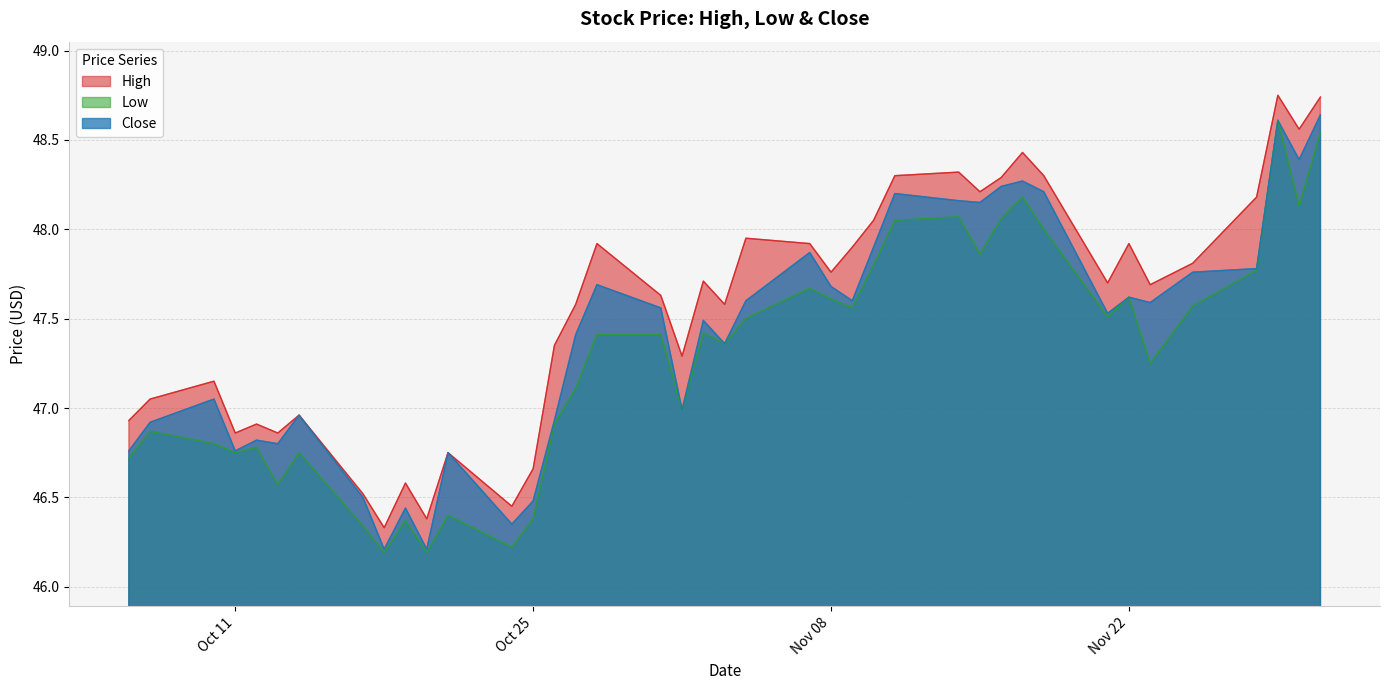

What is the lowest value of the Low series?

46.2